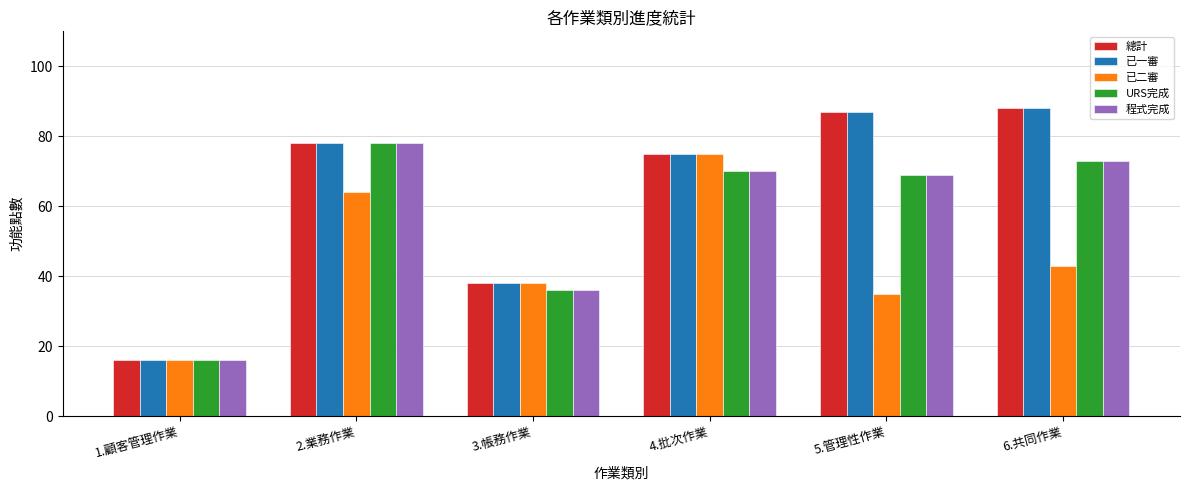

Reading left to right, list all the values displayed in this chart.

總計: 1.顧客管理作業=16	2.業務作業=78	3.帳務作業=38	4.批次作業=75	5.管理性作業=87	6.共同作業=88
已一審: 1.顧客管理作業=16	2.業務作業=78	3.帳務作業=38	4.批次作業=75	5.管理性作業=87	6.共同作業=88
已二審: 1.顧客管理作業=16	2.業務作業=64	3.帳務作業=38	4.批次作業=75	5.管理性作業=35	6.共同作業=43
URS完成: 1.顧客管理作業=16	2.業務作業=78	3.帳務作業=36	4.批次作業=70	5.管理性作業=69	6.共同作業=73
程式完成: 1.顧客管理作業=16	2.業務作業=78	3.帳務作業=36	4.批次作業=70	5.管理性作業=69	6.共同作業=73